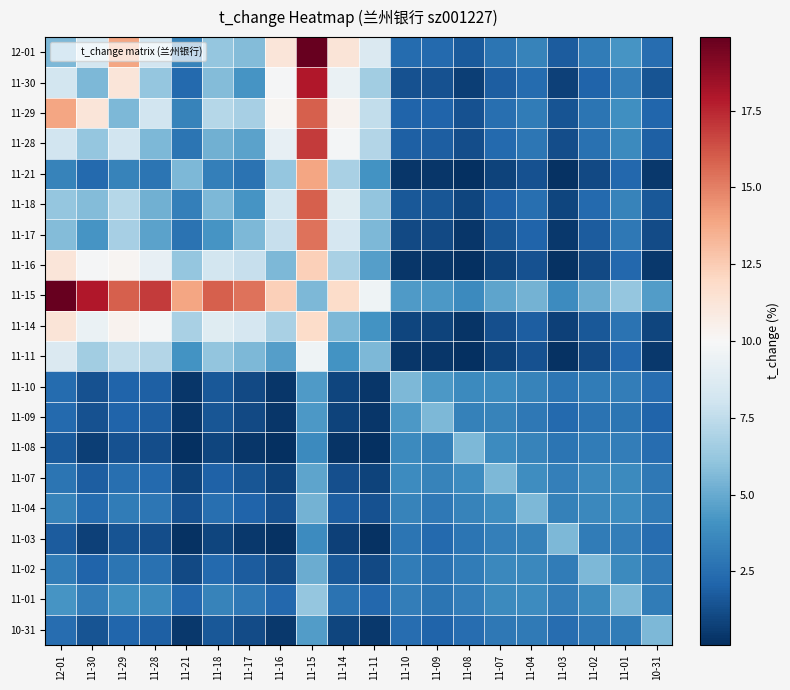

Between 11-09 and 11-03, which is larger?

11-09